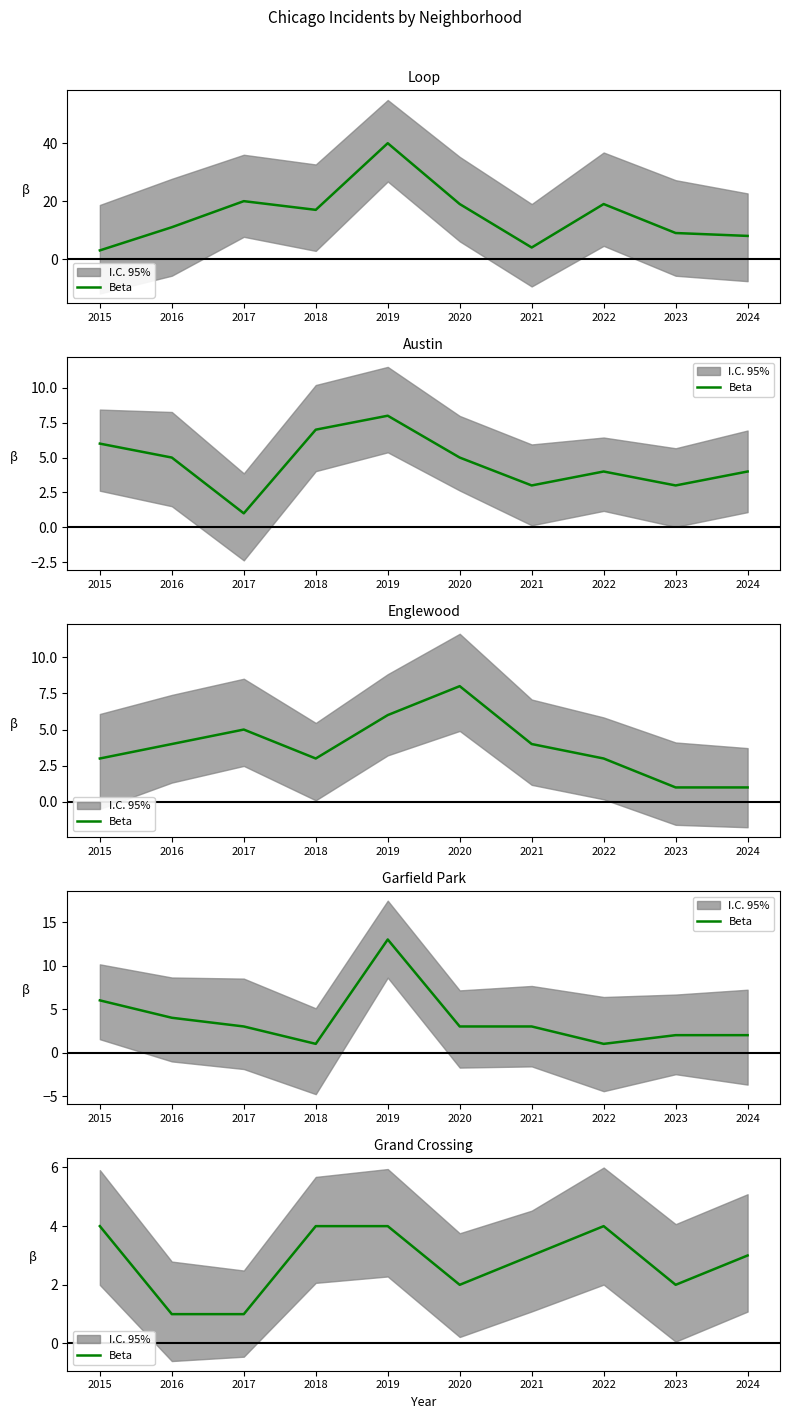

What is the difference between the maximum and second lowest values?

3